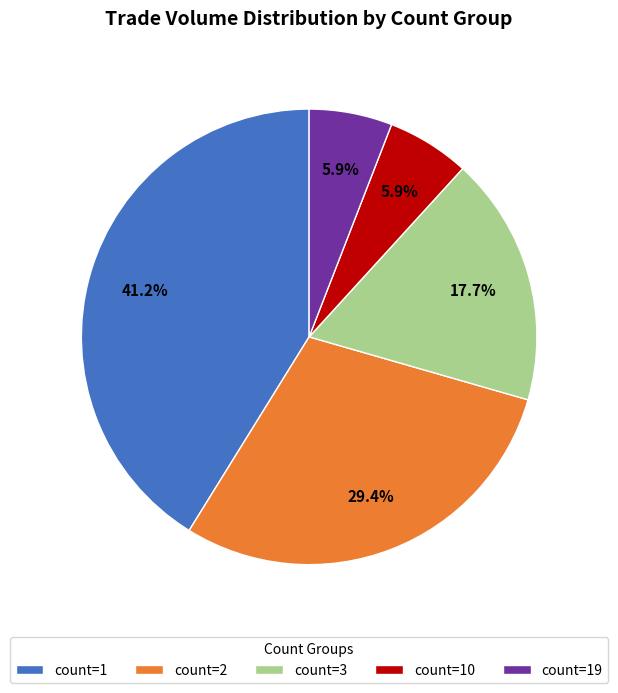

To the nearest percent, what portion does count=3 represent?

18%